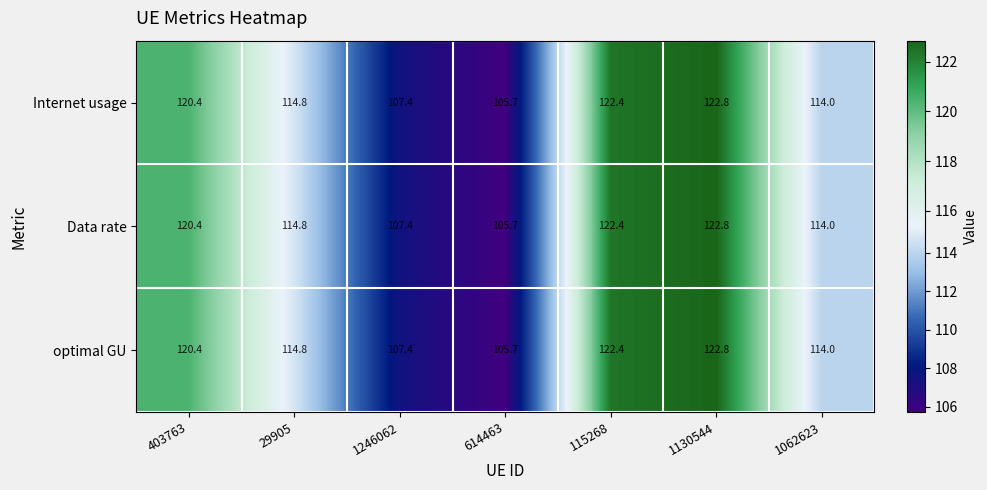

What is the total value across all series at 1062623?

342.0